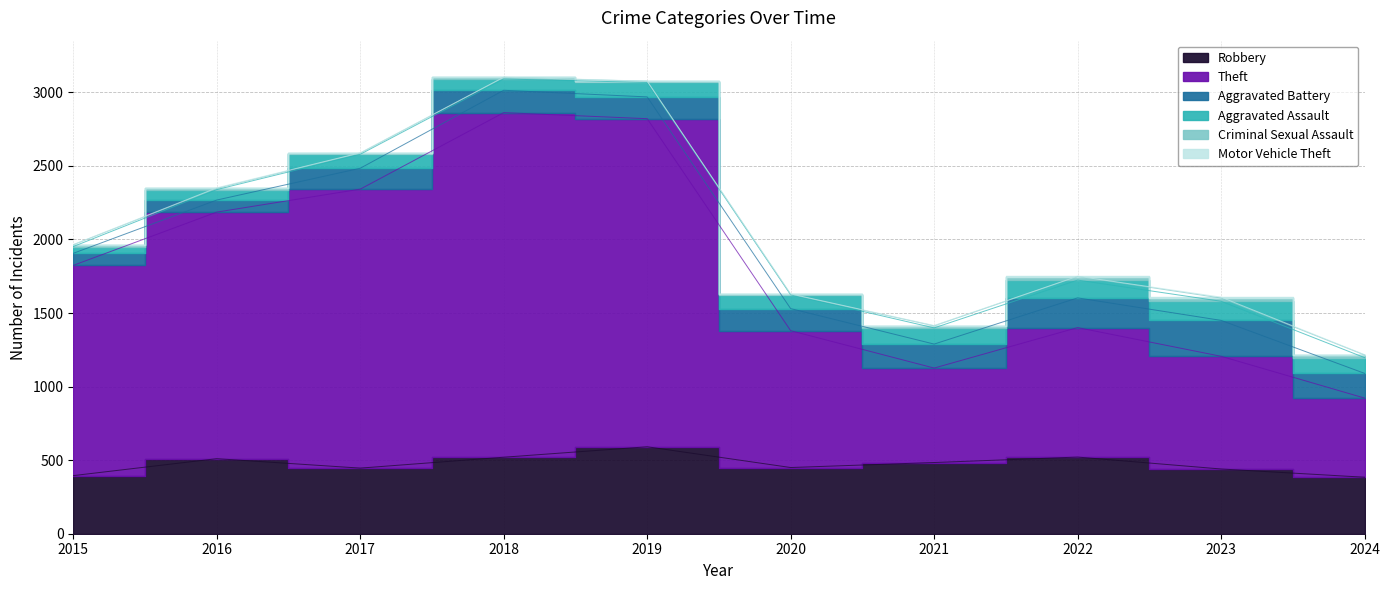

Which category has the lowest value in the Motor Vehicle Theft series?

2015